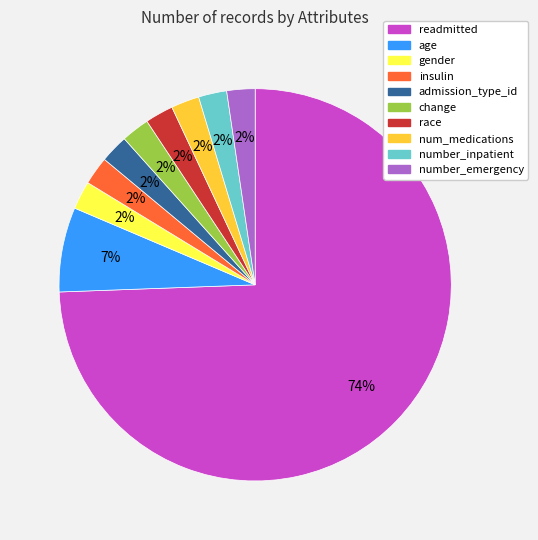

Approximately how many times larger is the value at num_medications compared to admission_type_id?

1.0